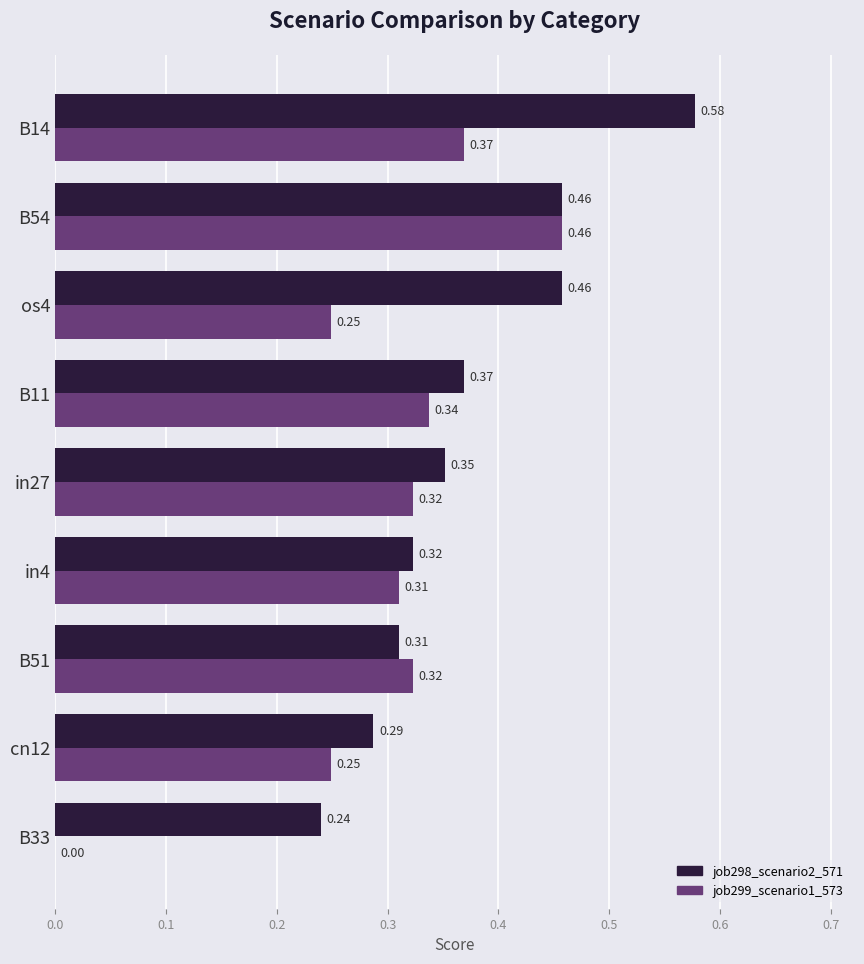

Which series changed the most between B33 and cn12?

job299_scenario1_573